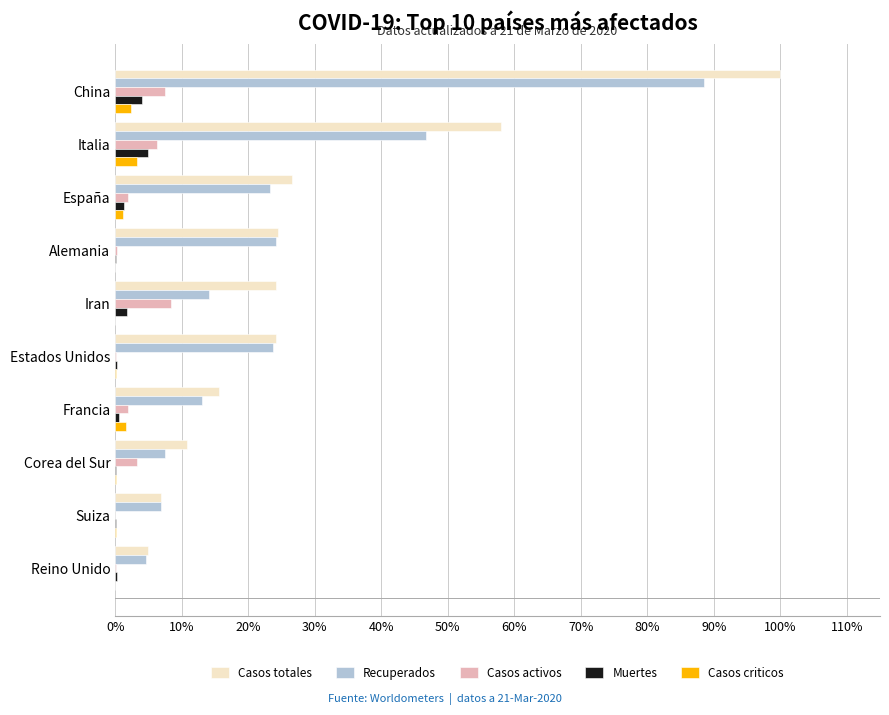

What is the greatest value displayed?

100.0